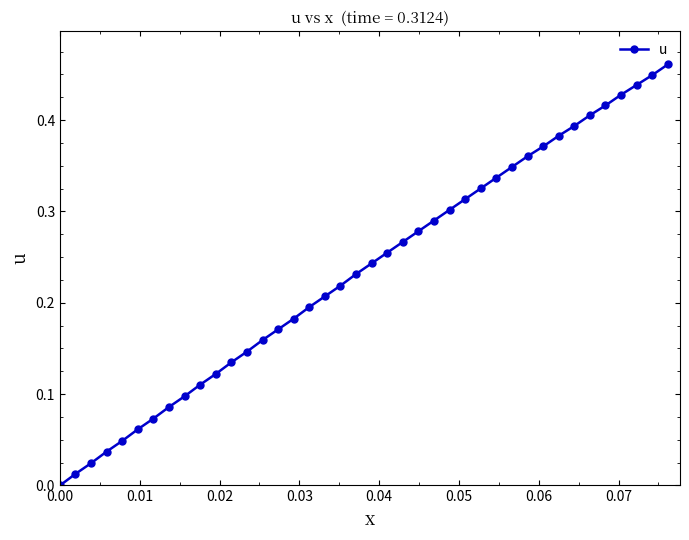

What is the sum of all values?

9.4